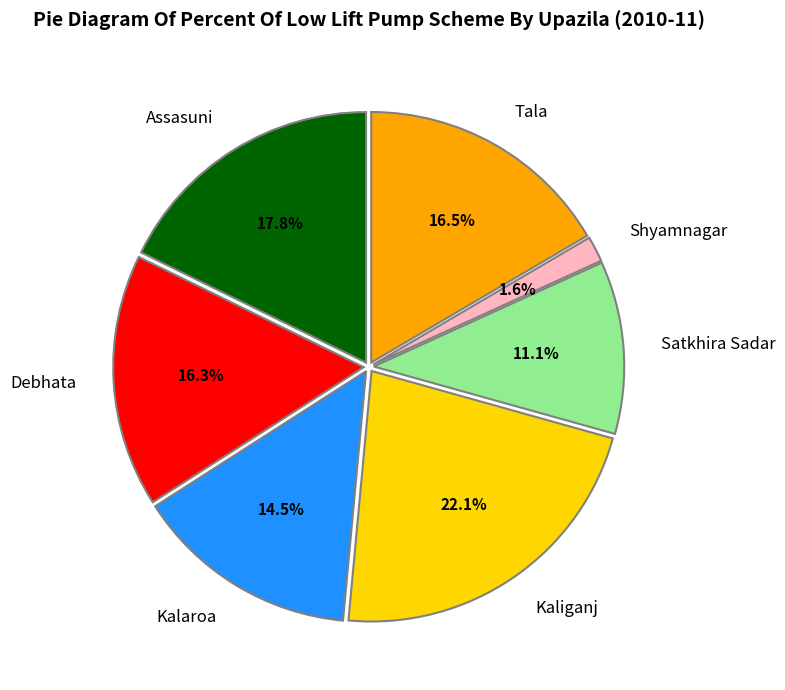

To the nearest percent, what is the difference between the Debhata and Kaliganj slice percentages?

6%